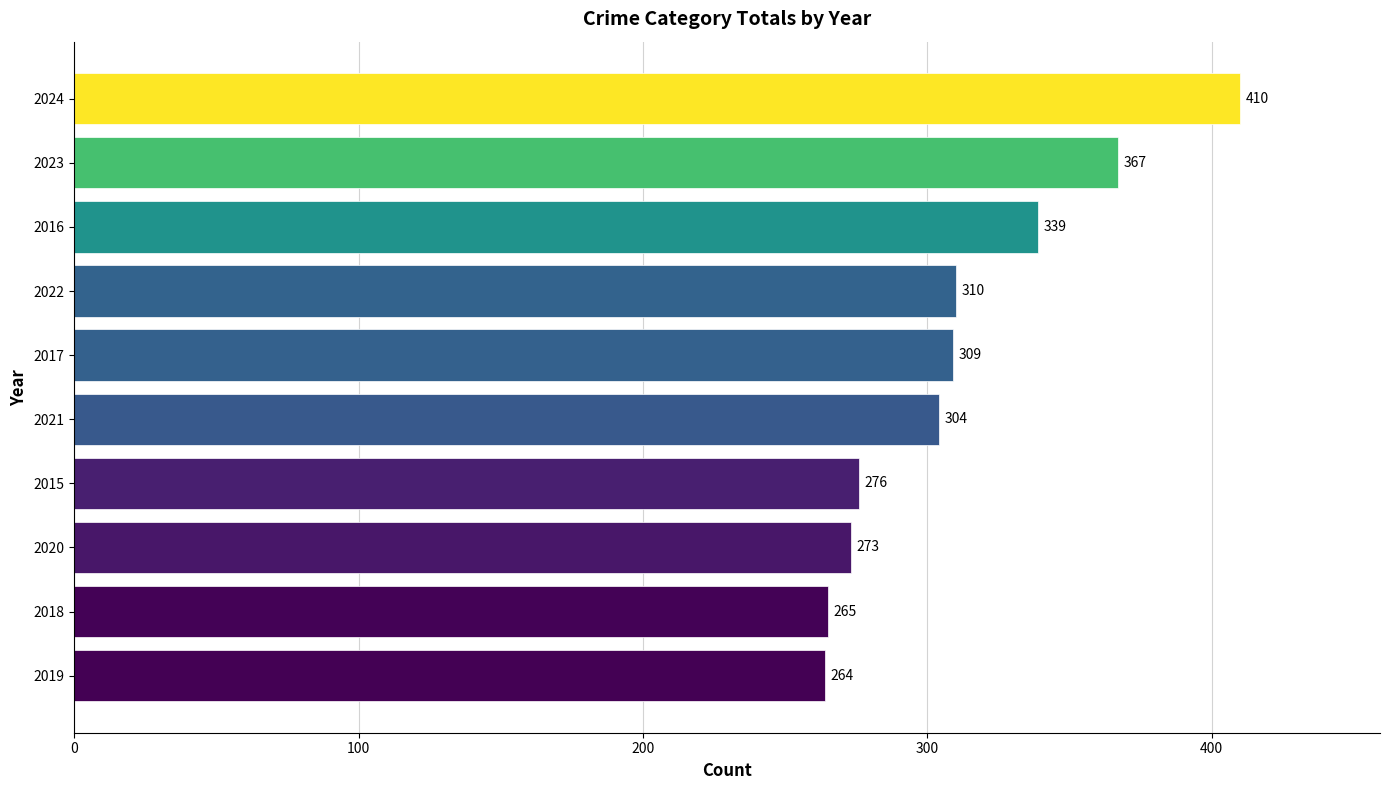

What is the maximum value shown in the chart?

410